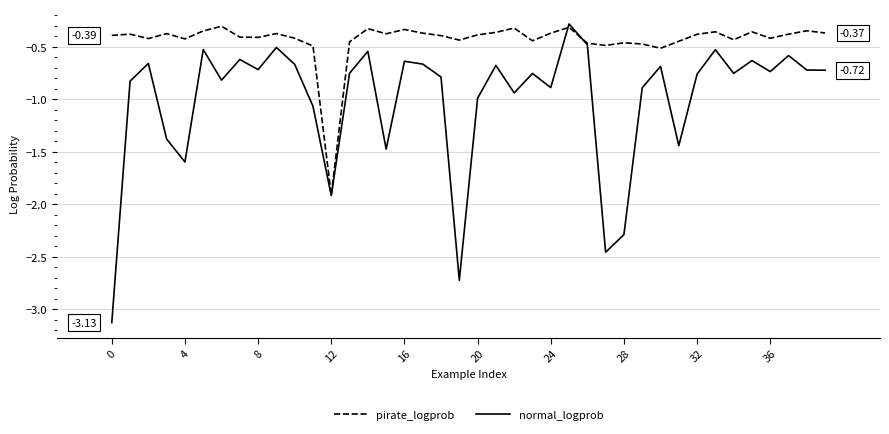

Which series has the largest total across all categories?

pirate_logprob